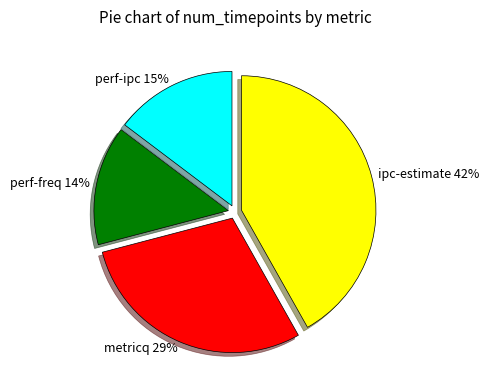

Which slice is the largest?

ipc-estimate